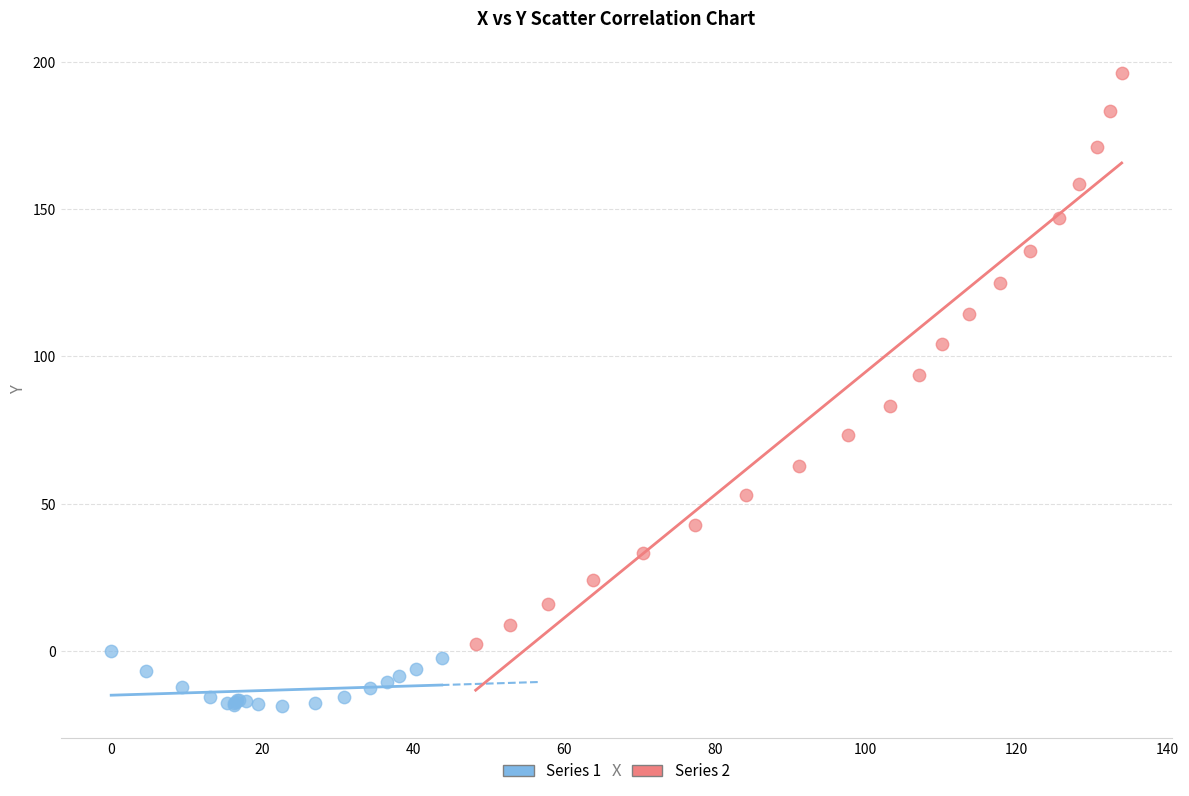

Which series contains the highest Y value?

Series 2